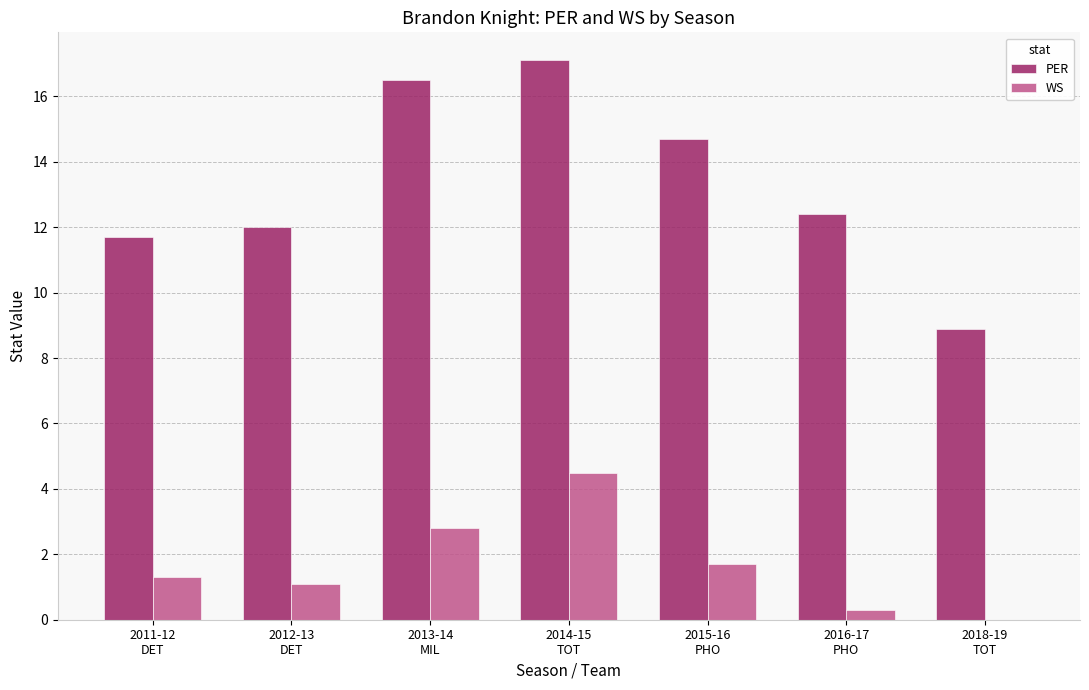

How many positive values does the WS series have?

6